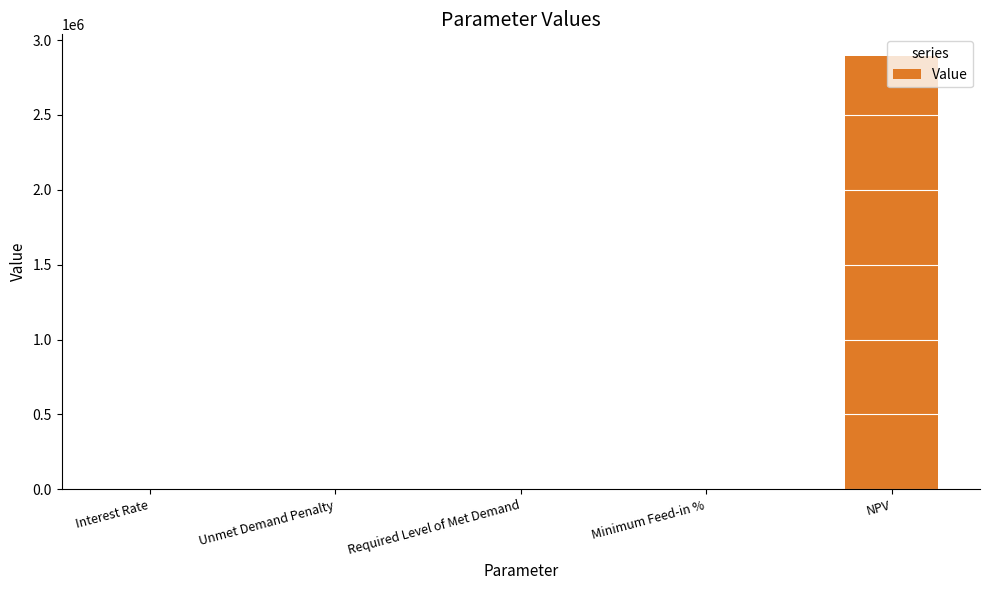

What is the sum of the values at NPV and Unmet Demand Penalty?

2893538.1